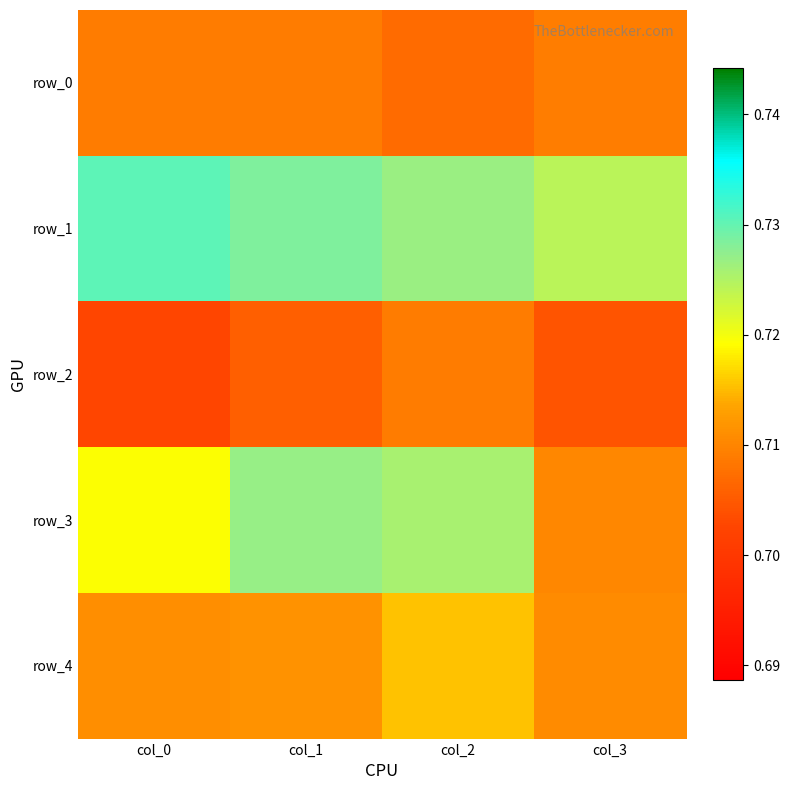

Count the row_1 values in the range 0 to 1.

4